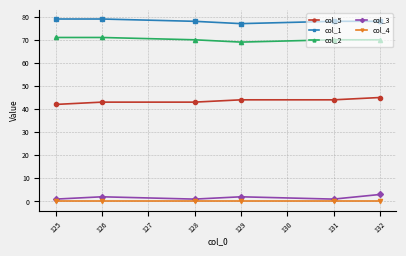

What is the value of the col_3 point at the 4th from the left?

2